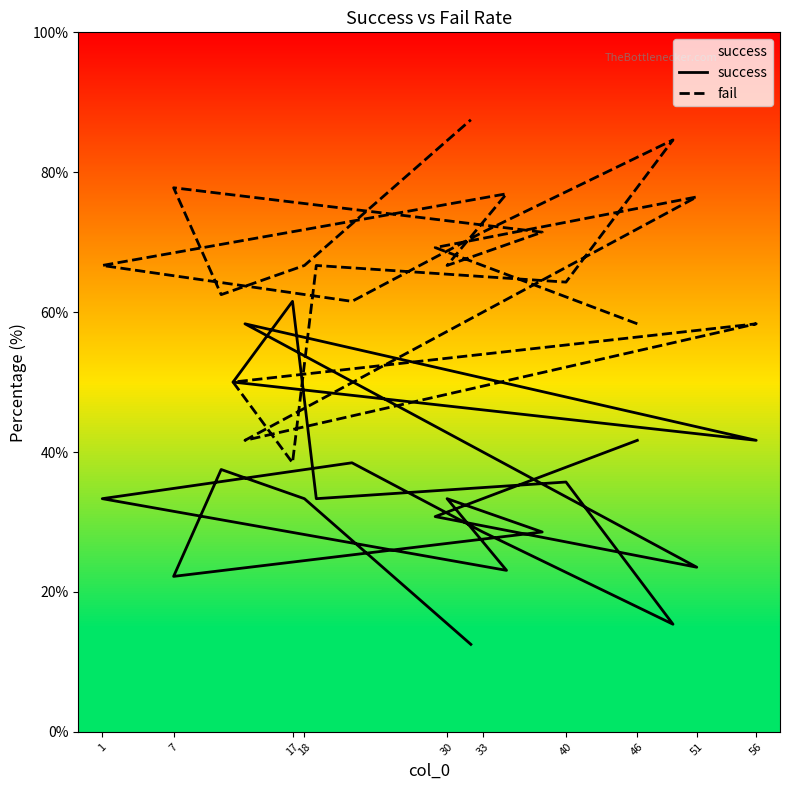

What is the value of the success point at the 15th from the left?

33.3